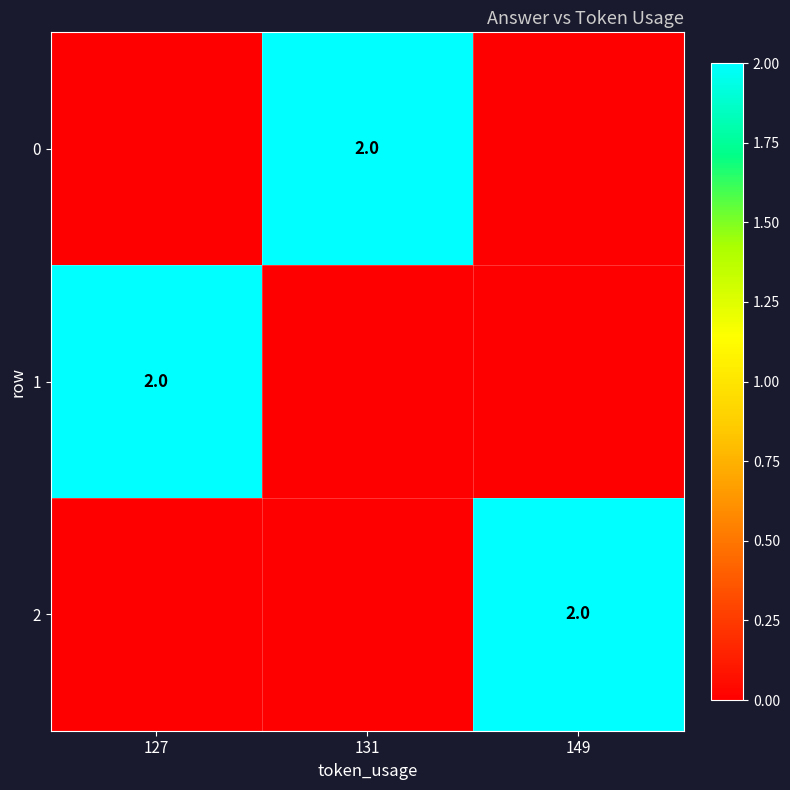

The 0 series shows 2 at 131. True or false?

True